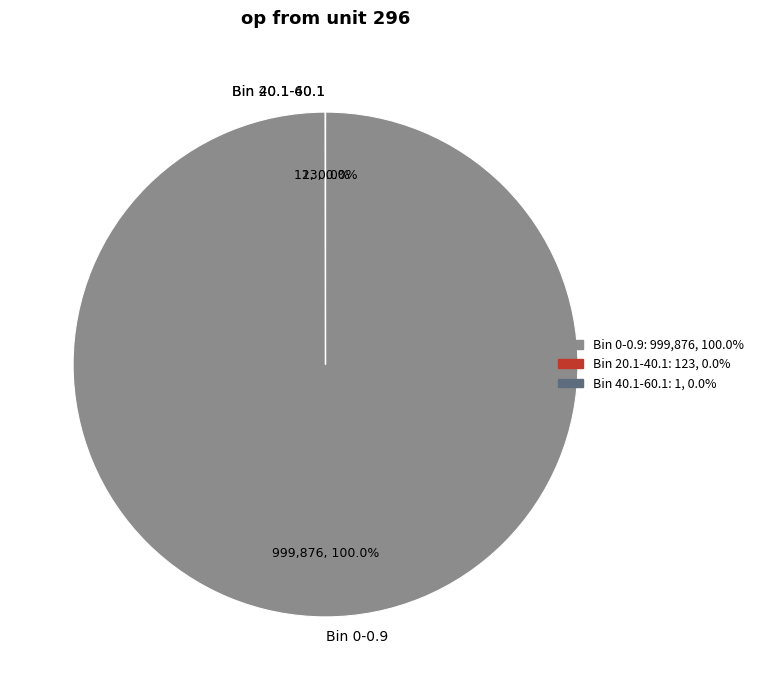

What is the largest slice in the pie chart?

Bin 0-0.9